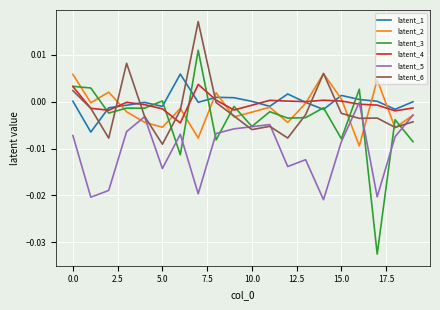

Which series has the widest spread of values?

latent_3